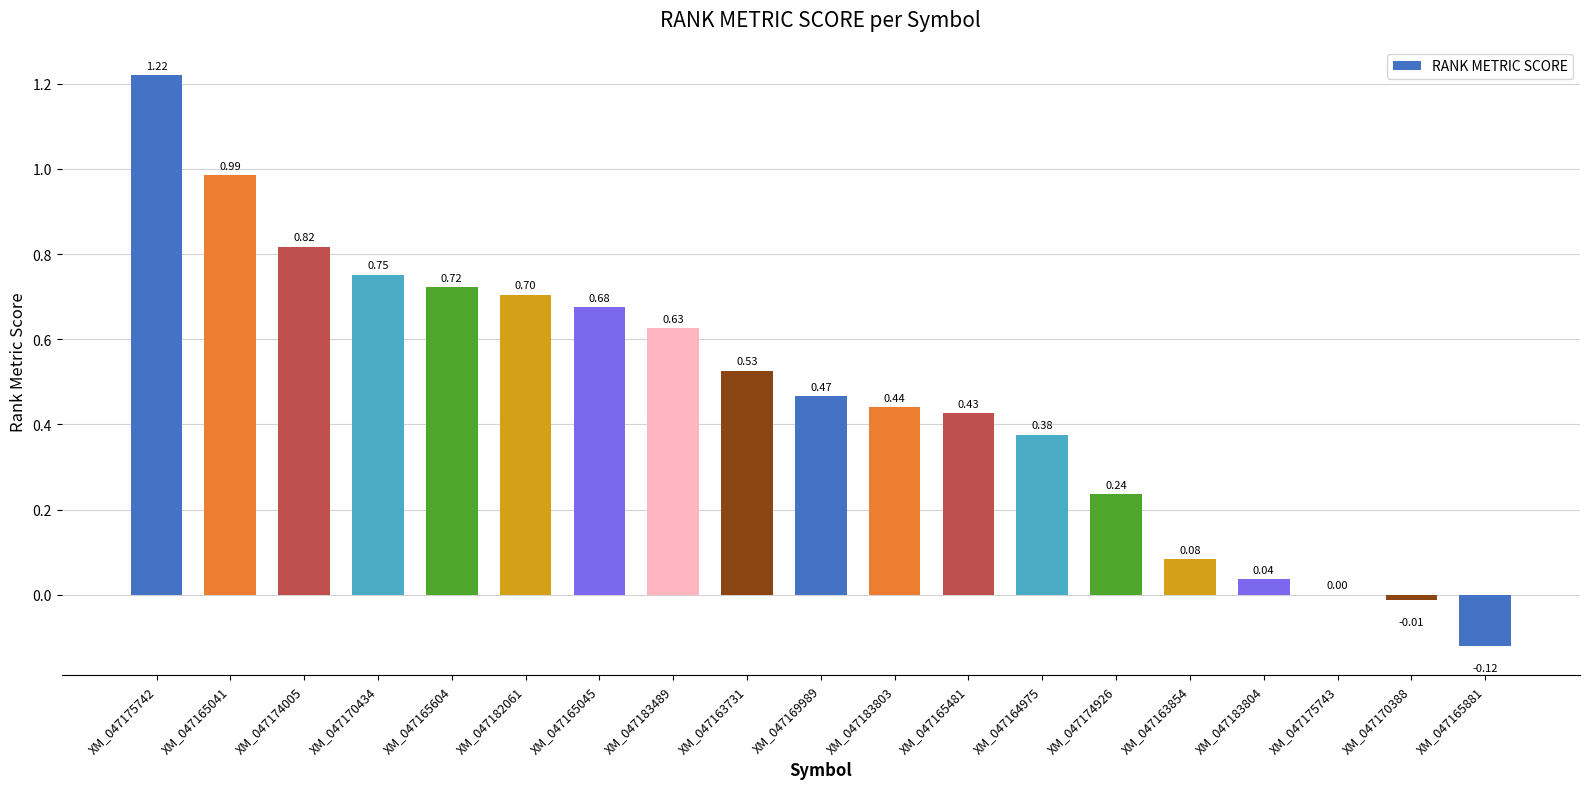

What is the sum of the values at XM_047183489 and XM_047165041?

1.6